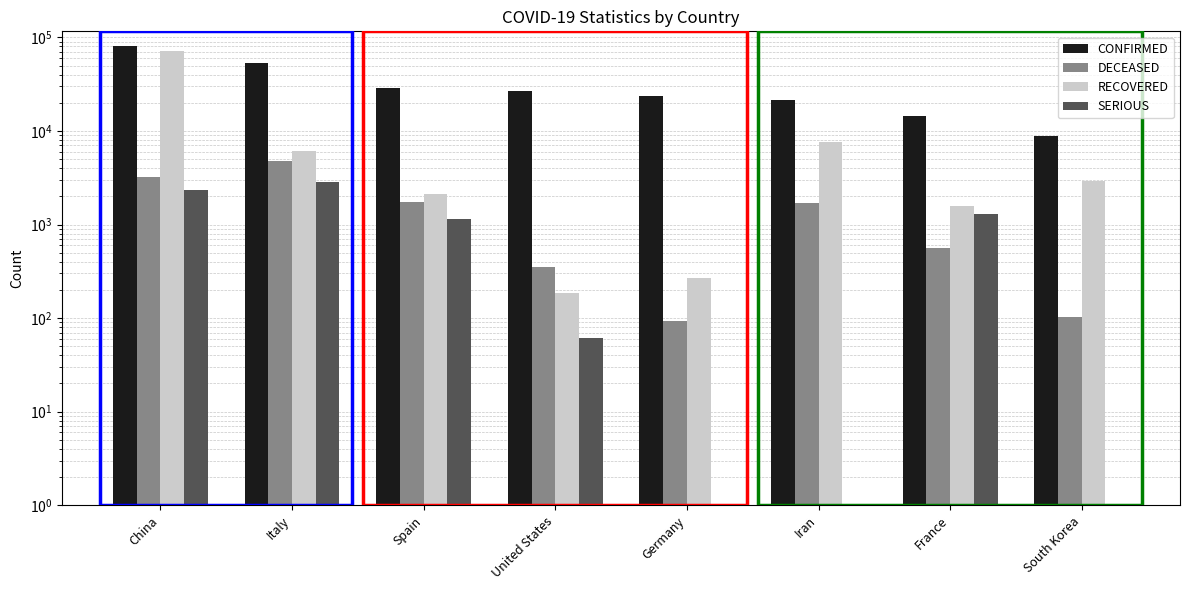

True or false: DECEASED has a value of 49 at Germany.

False